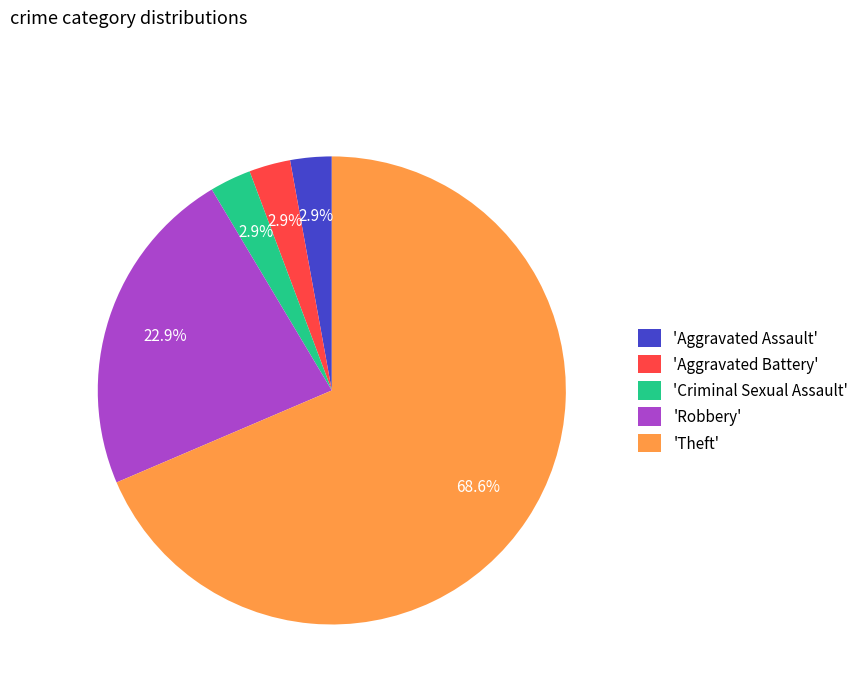

Between 'Theft' and 'Aggravated Battery', which is larger?

'Theft'